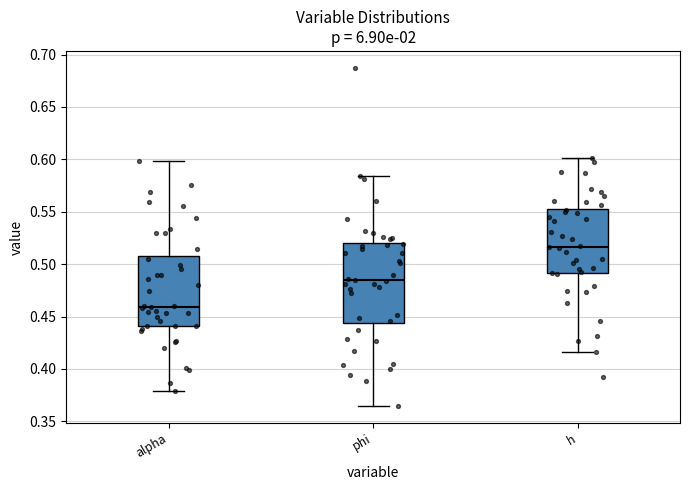

Which box is the tallest, from its lower edge to its upper edge?

phi